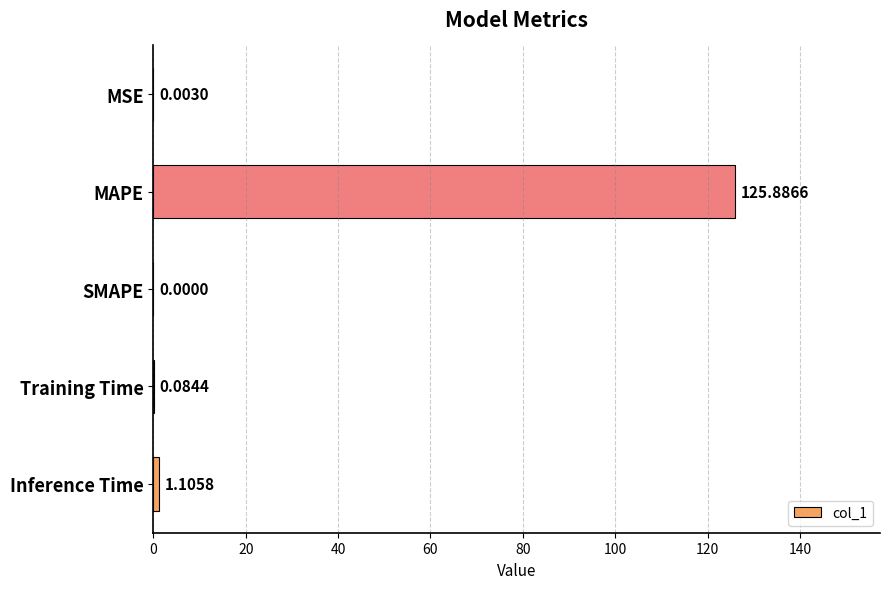

What is the sum of all values?

127.1